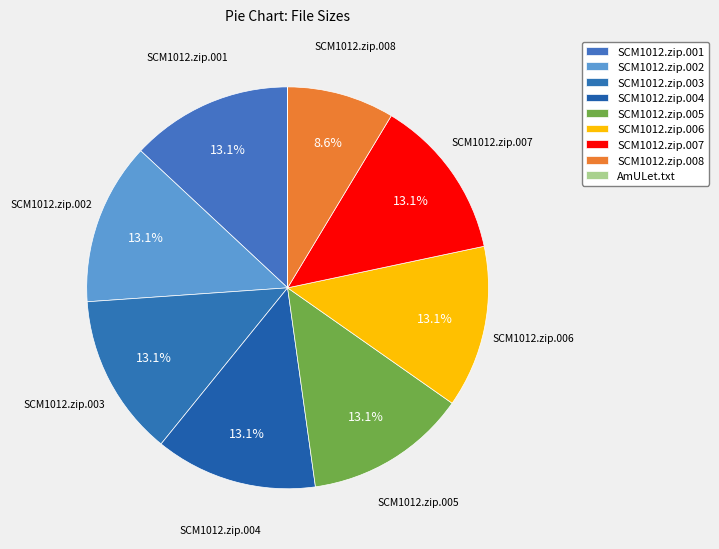

Which slice is the largest?

SCM1012.zip.001